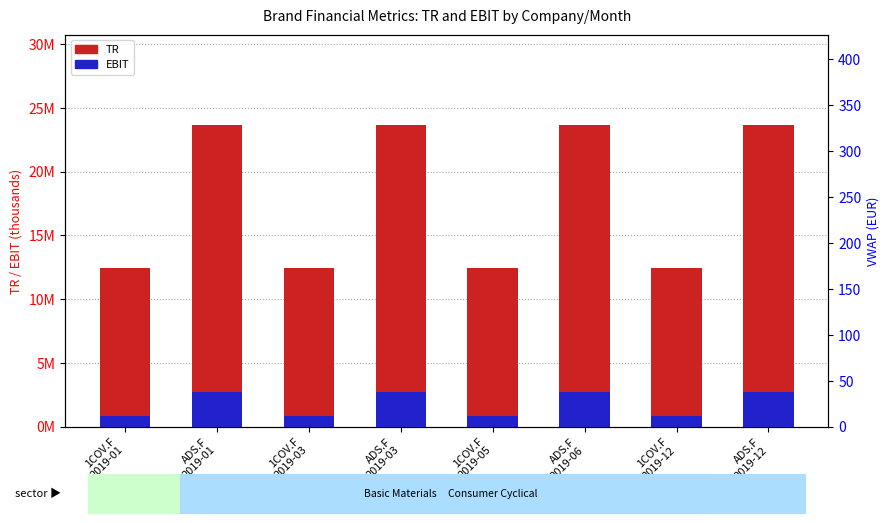

Rank the series by their average value, from lowest to highest.

EBIT, TR